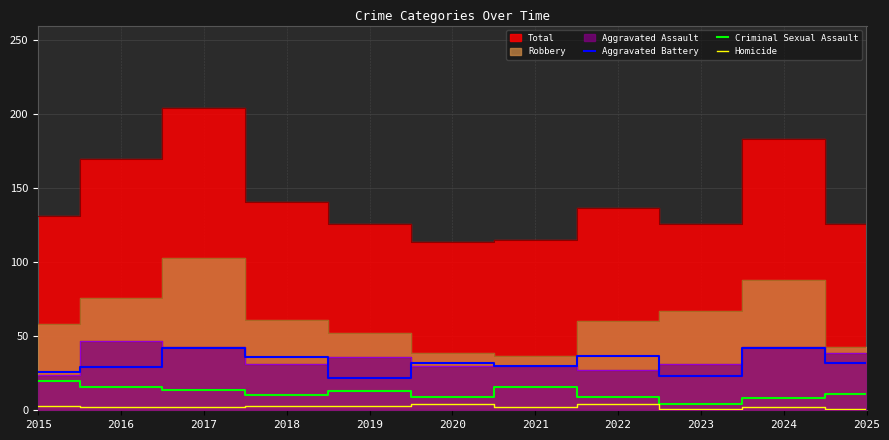

Which category has the highest value in the Homicide series?

2020